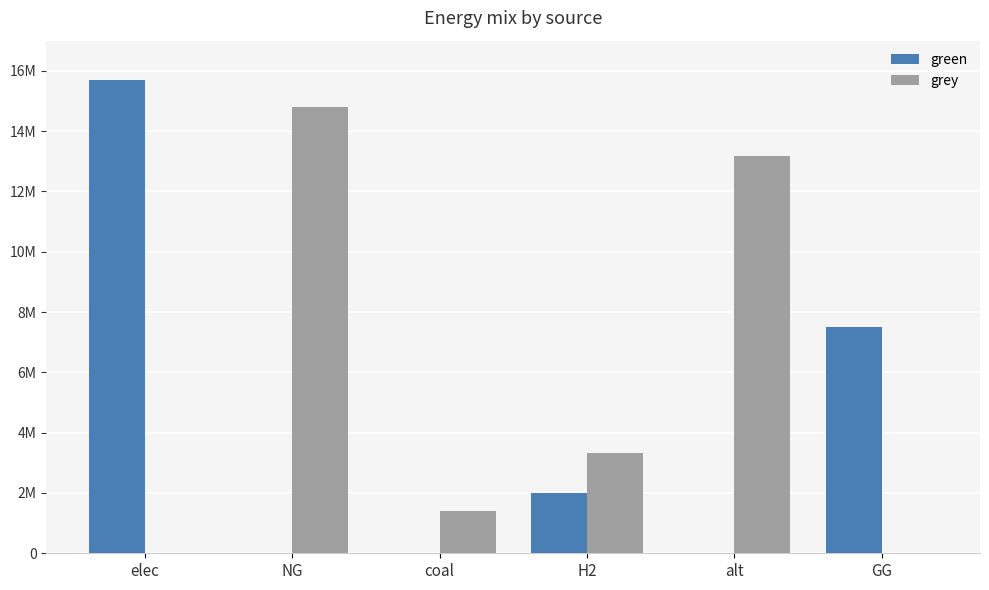

What are all the series names shown in the legend?

green, grey